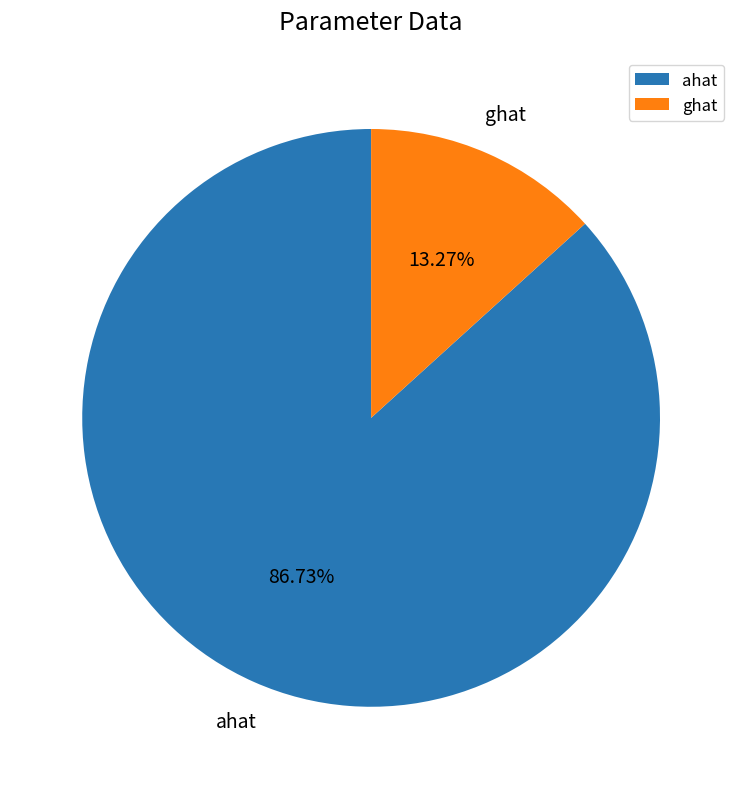

How many slices are in this pie chart?

2